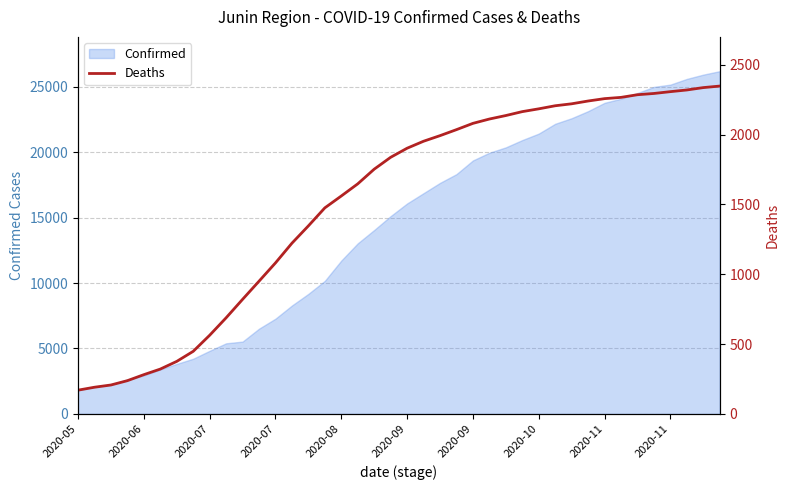

What is the sum of the values at 15 and 29?

3681